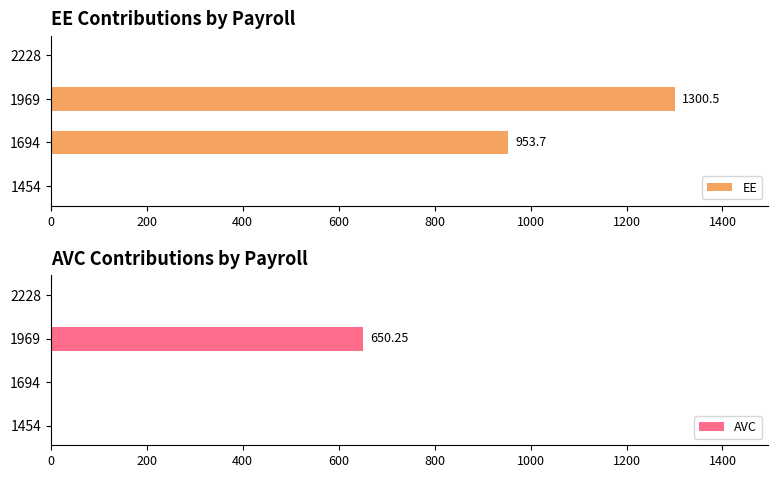

At which label is EE closest to 650?

1694